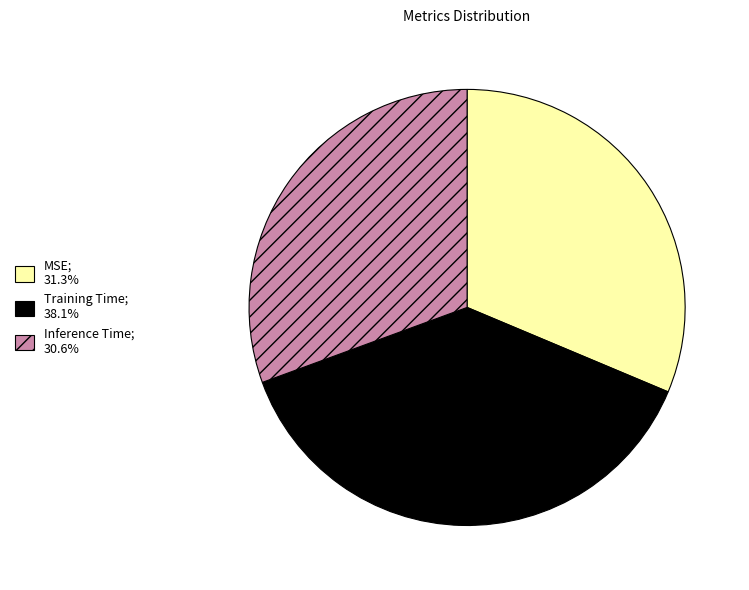

Which has a higher value, Inference Time or MSE?

MSE